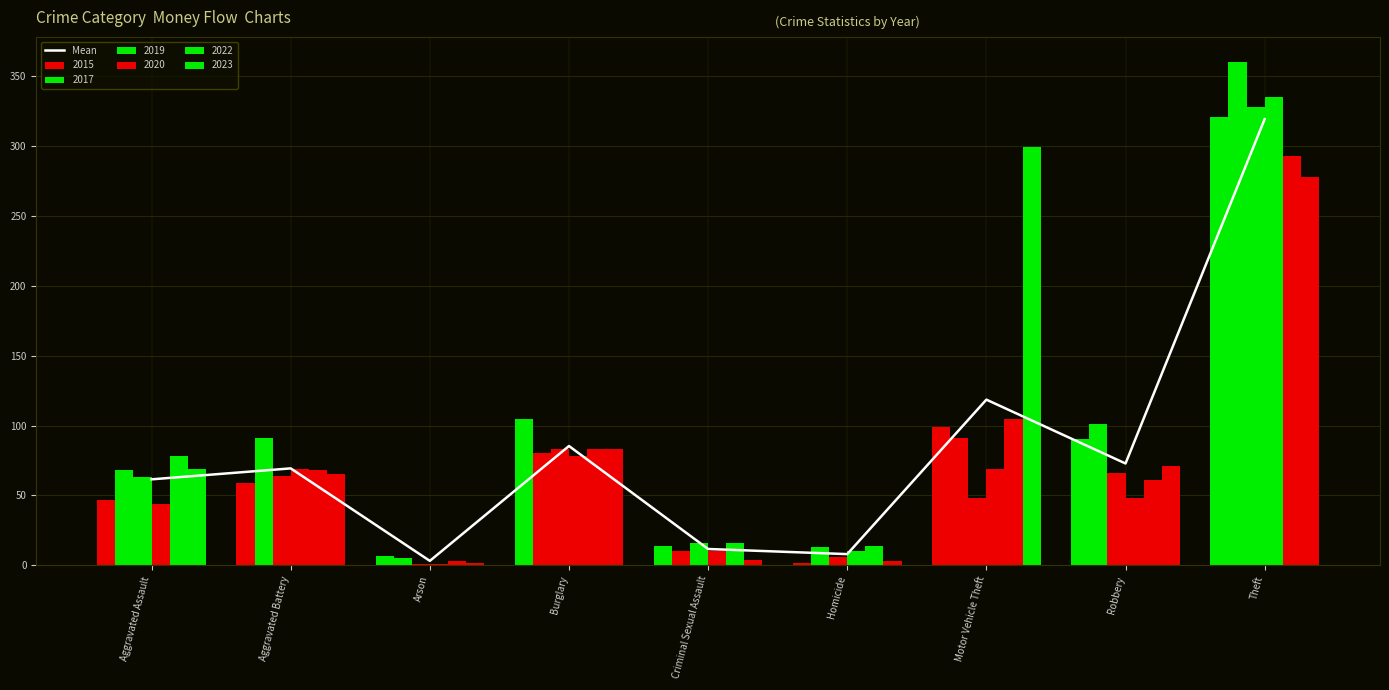

What value does the data have at Robbery?

72.8